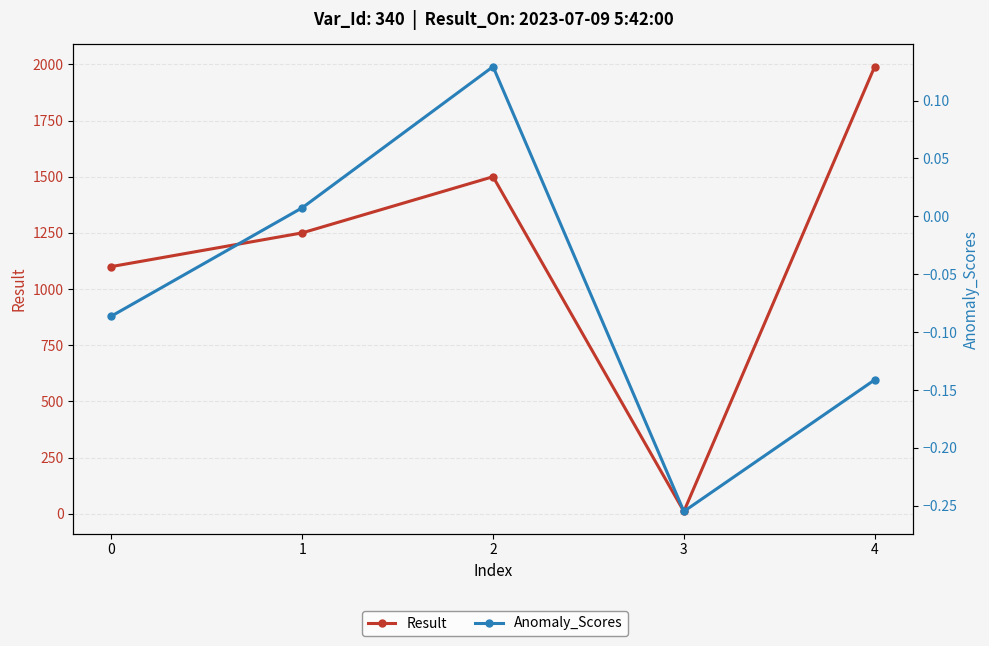

Does the chart display data point markers on the line(s)?

Yes